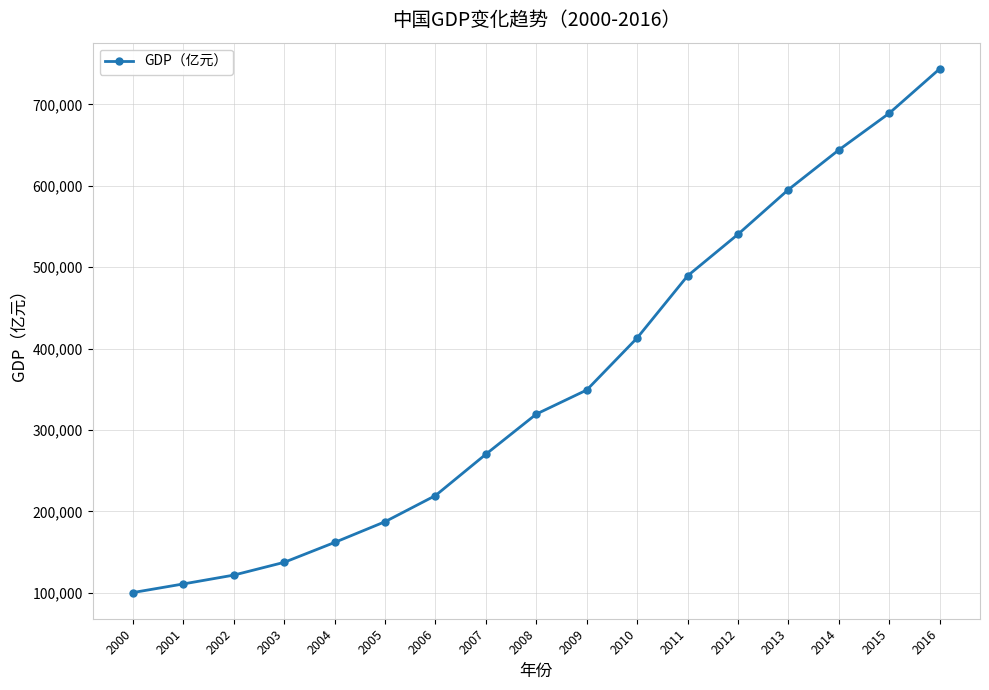

What is the sum of the values at 2001 and 2000?

211143.2